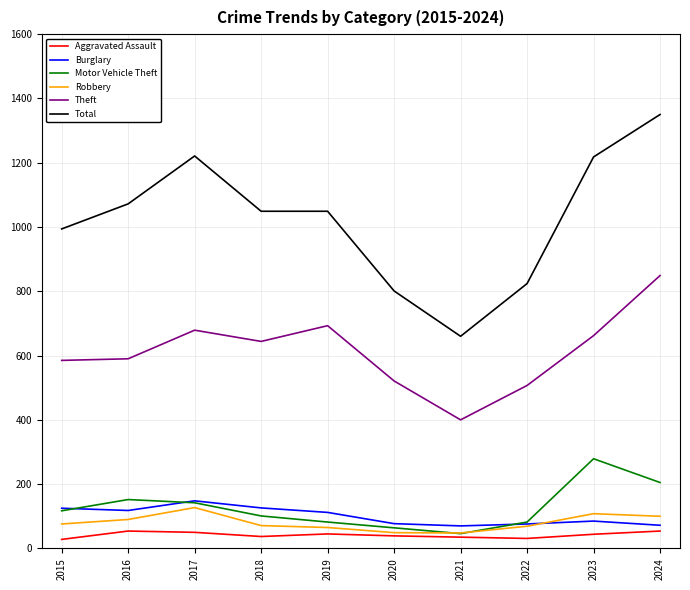

Is this an area chart (filled region under the line)?

No